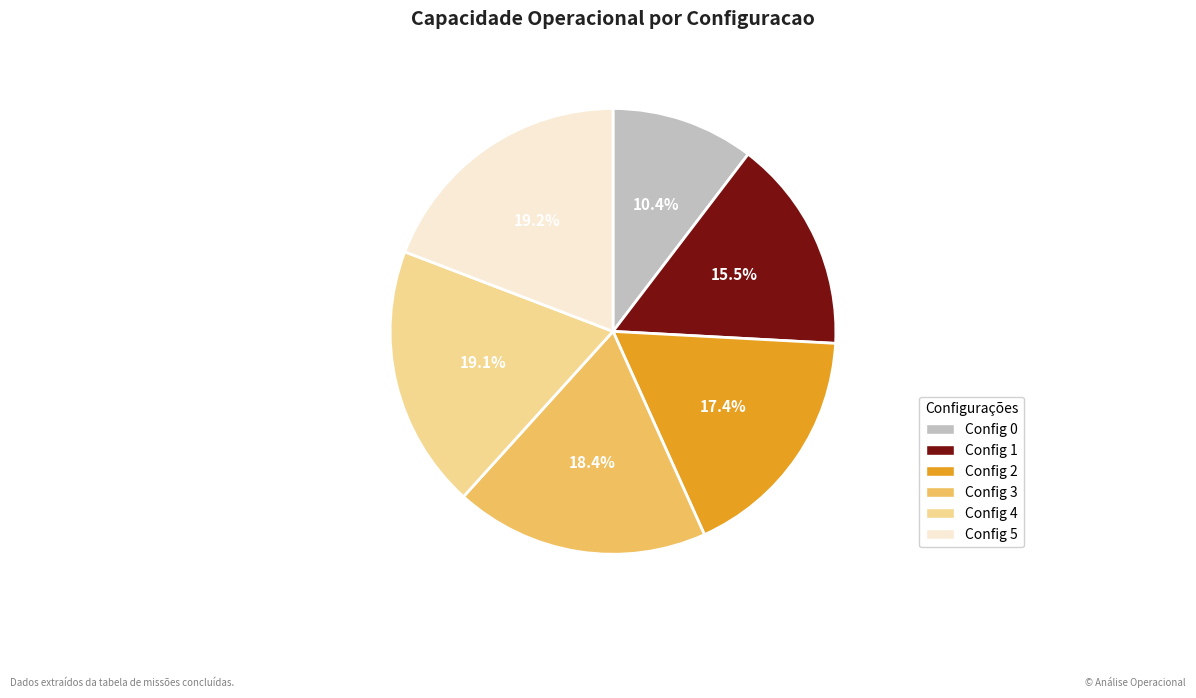

Is there a majority slice in this chart?

No